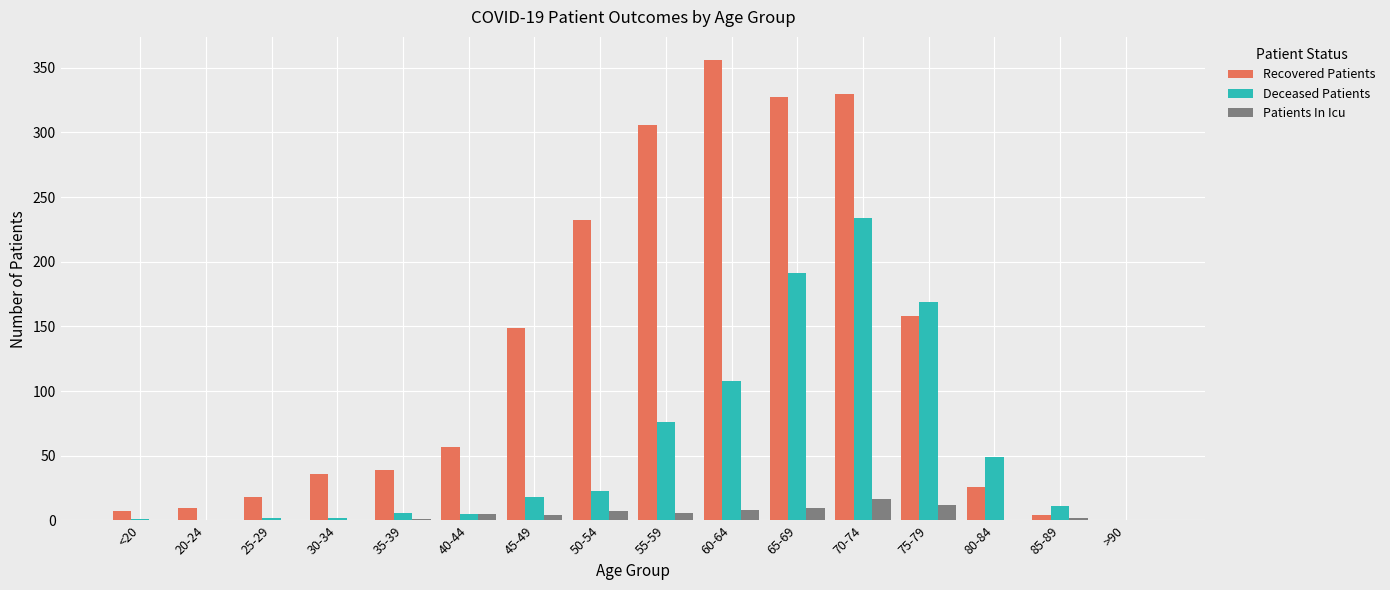

The Recovered Patients series shows 0 at >90. True or false?

True